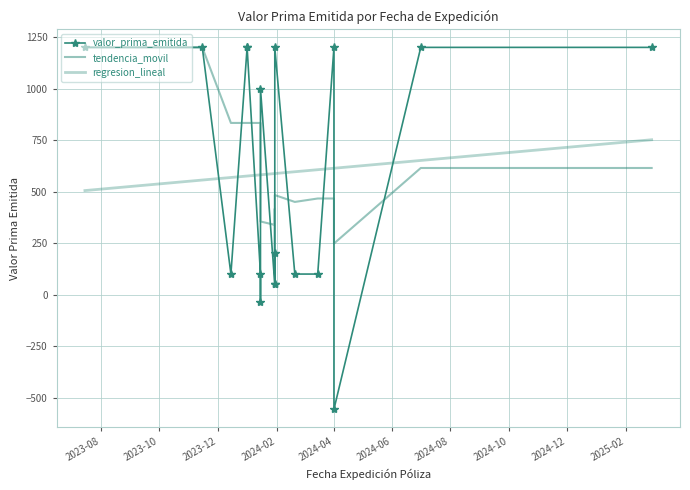

What is the maximum value shown in the chart?

1200.0